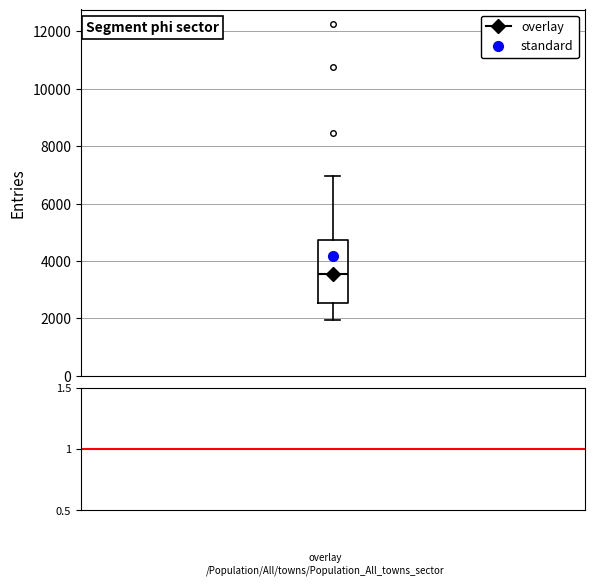

Transcribe this box plot: give where the median line is, the range the box spans, and where the two whiskers end, as read against the y-axis. The values are not printed on the chart, so give them approximately, as read against the axis.

median 3600, box 2600 to 4800, whiskers 2000 to 7000